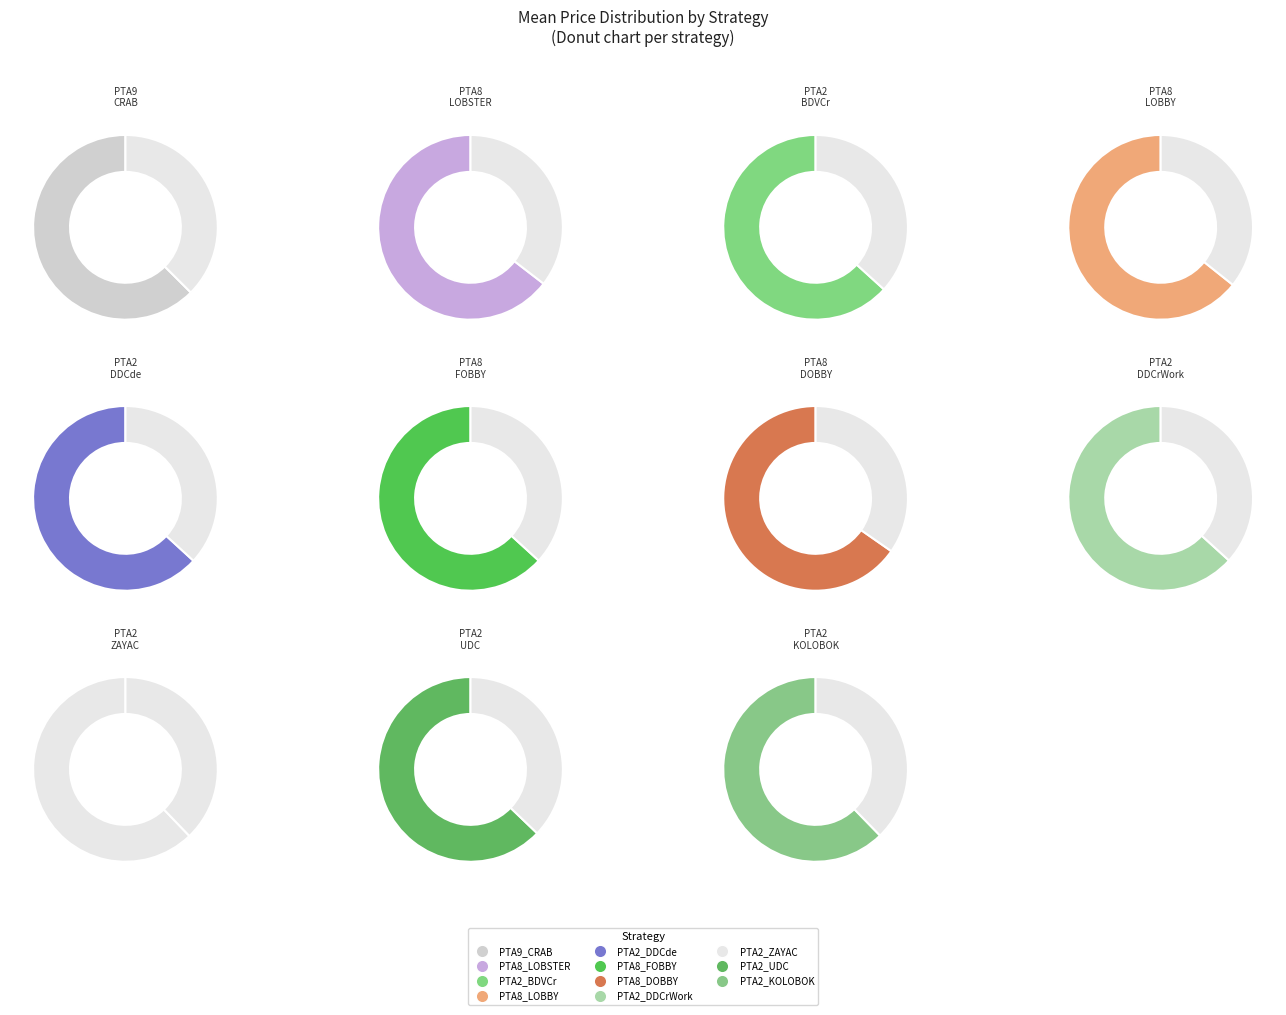

The PTA9_CRAB slice represents 1% of the pie. True or false?

False